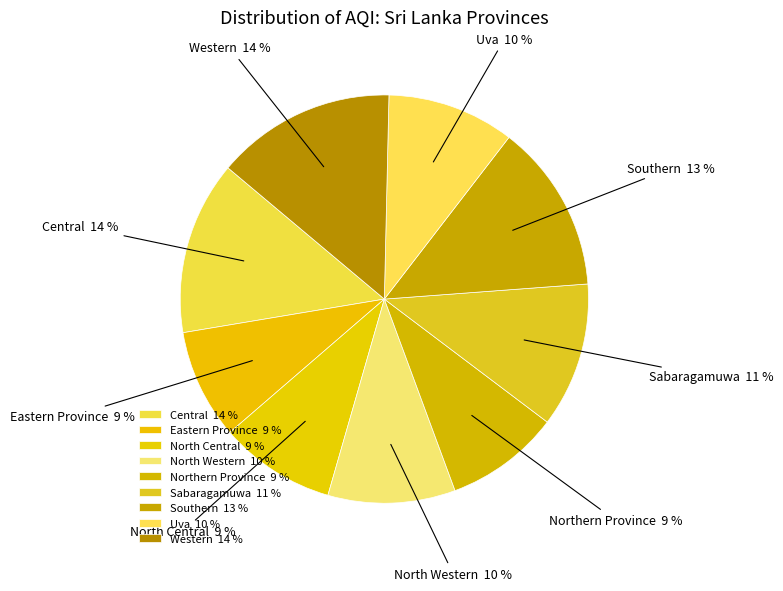

How many slices are in this pie chart?

9